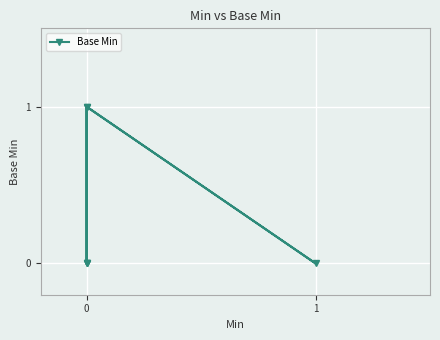

What is the difference between the second highest and second lowest values?

1